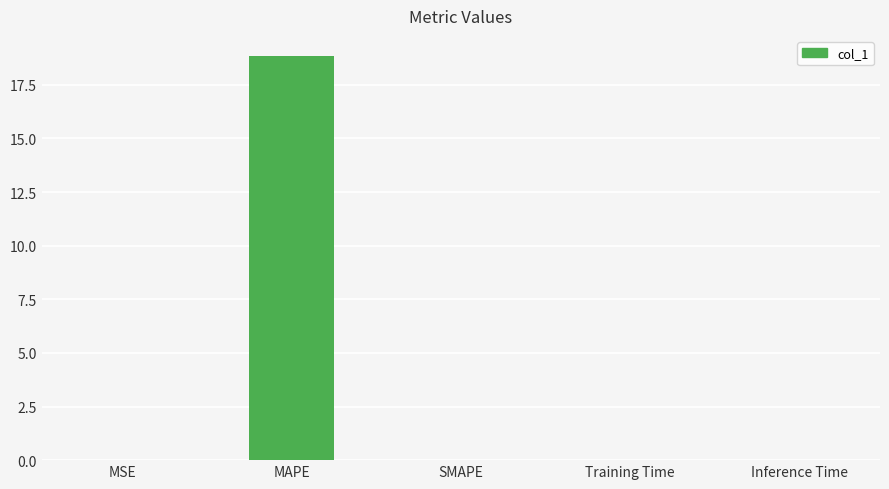

Which label corresponds to the largest value in the chart?

MAPE